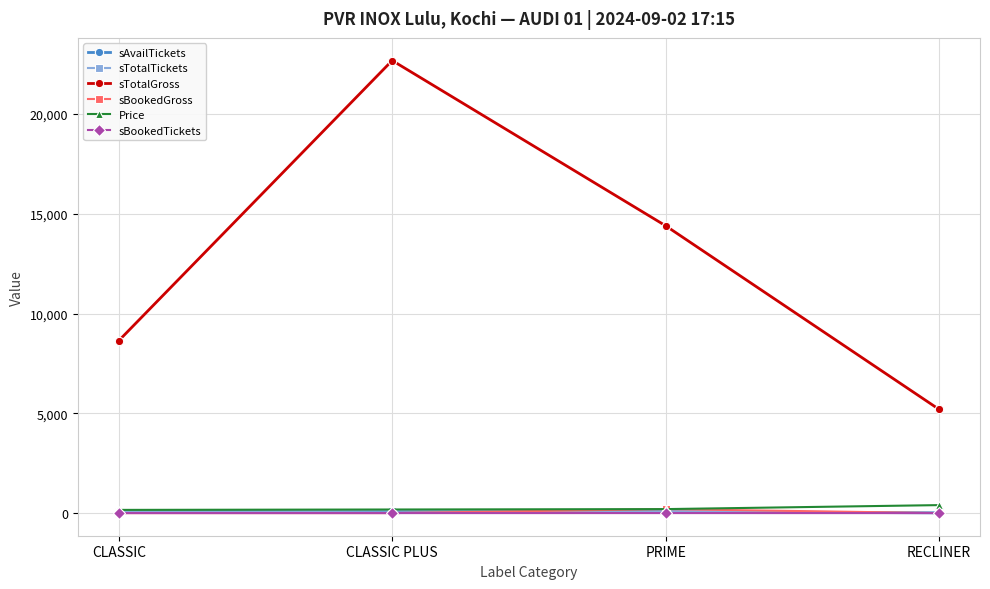

What is the difference between the highest and lowest values at RECLINER?

5200